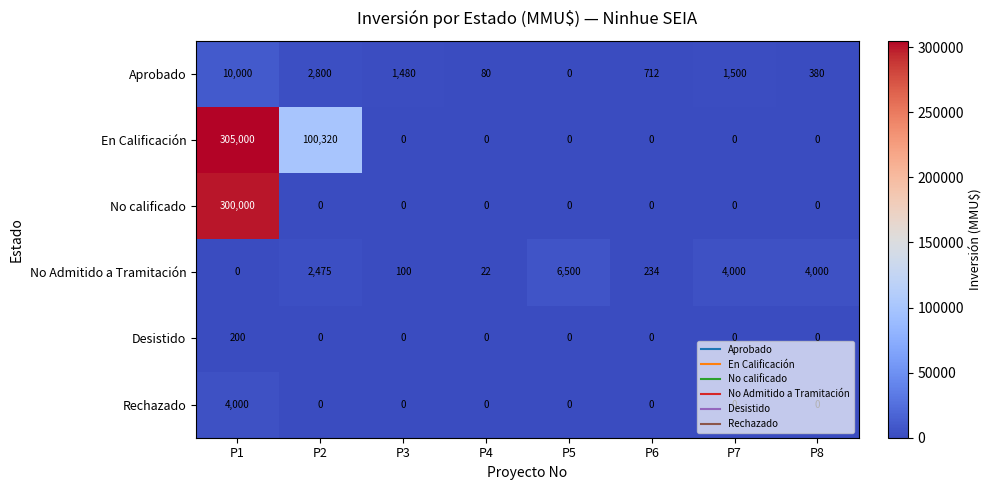

Which category has the highest value across all series?

P1